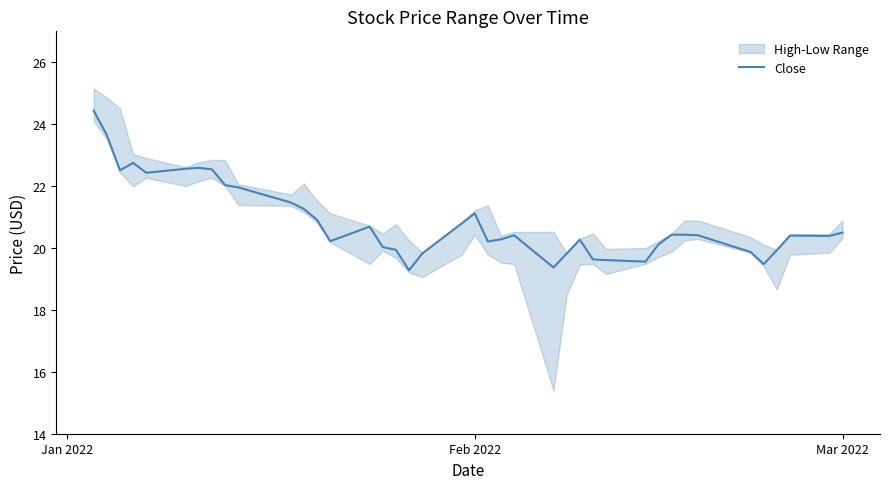

How many points are higher than both their immediate neighbors (excluding endpoints)?

7